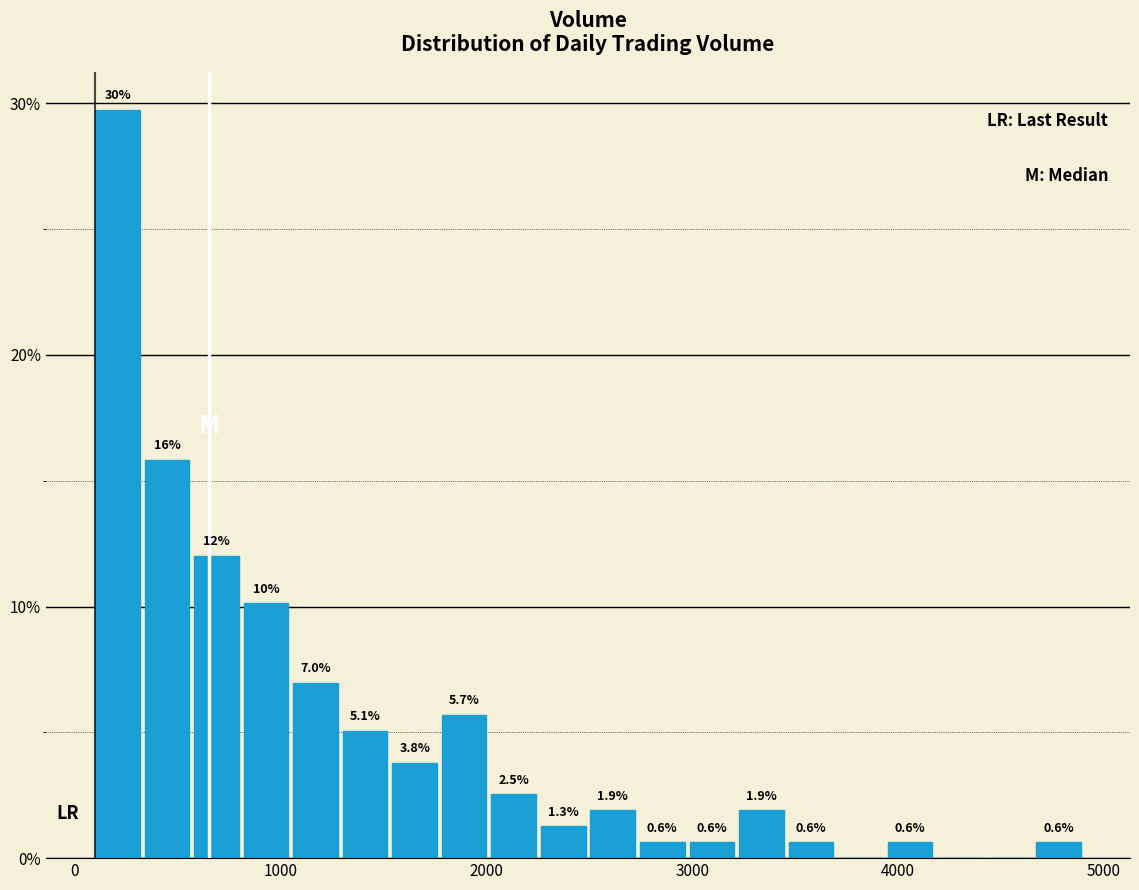

Read against the x-axis, roughly where is the centre of the tallest bar?

200